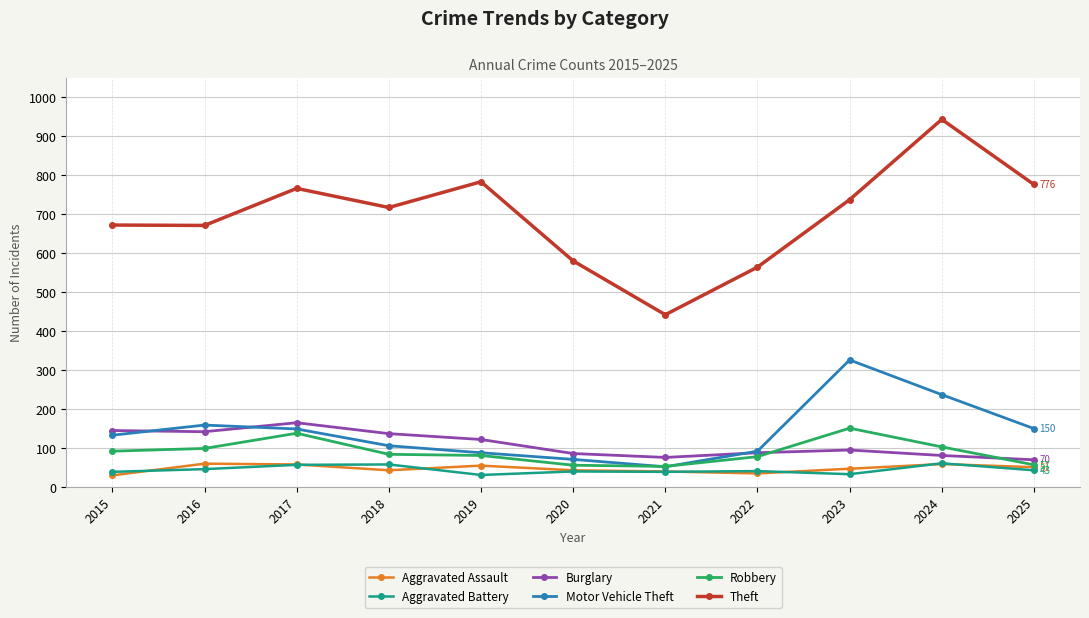

What is the difference between the second highest and second lowest values in the Aggravated Battery series?

25